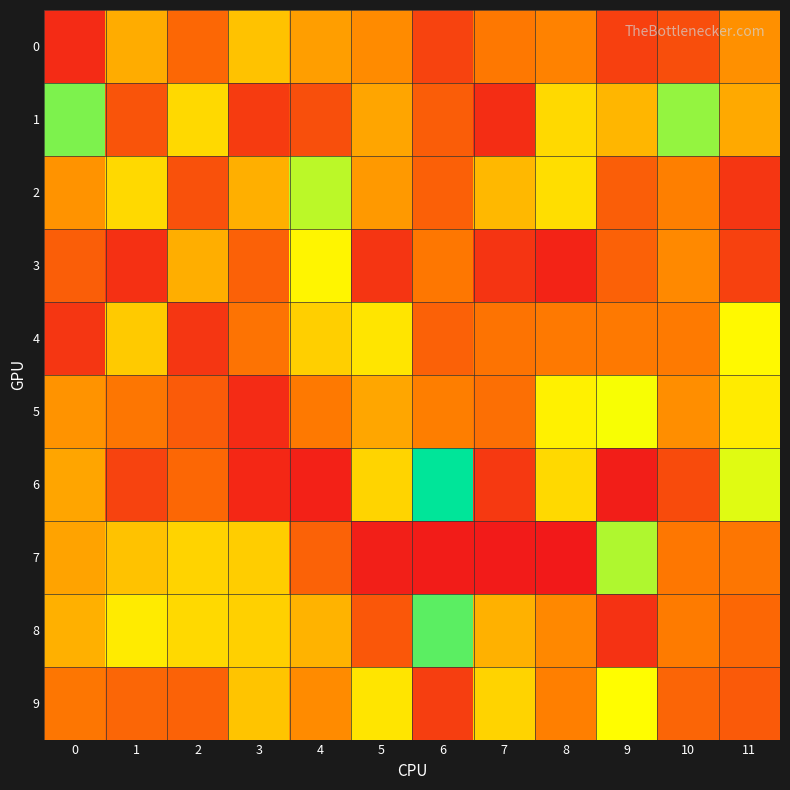

At which category does the chart reach its minimum across all series?

8